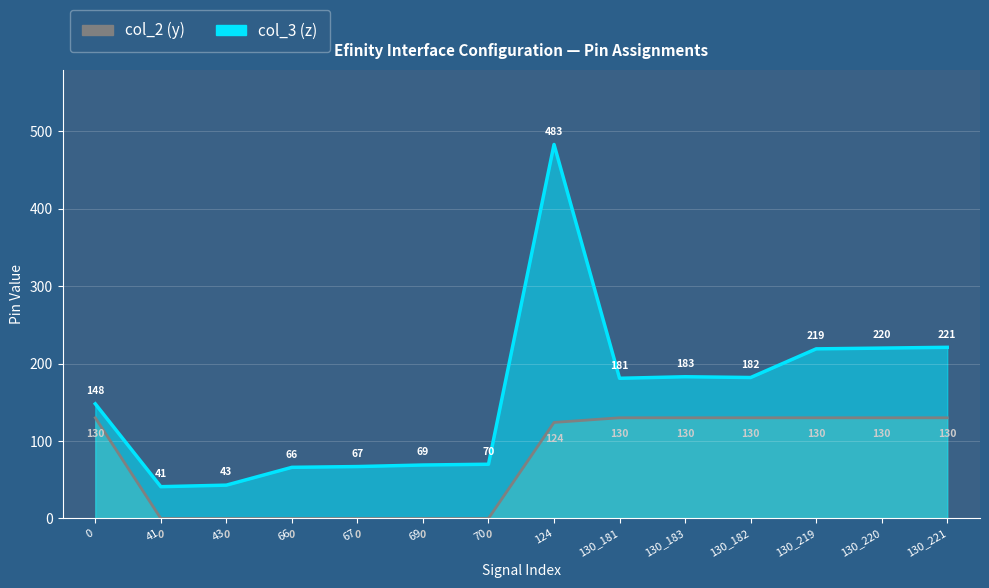

The col_2 (y) series shows 212 at 130_183. True or false?

False